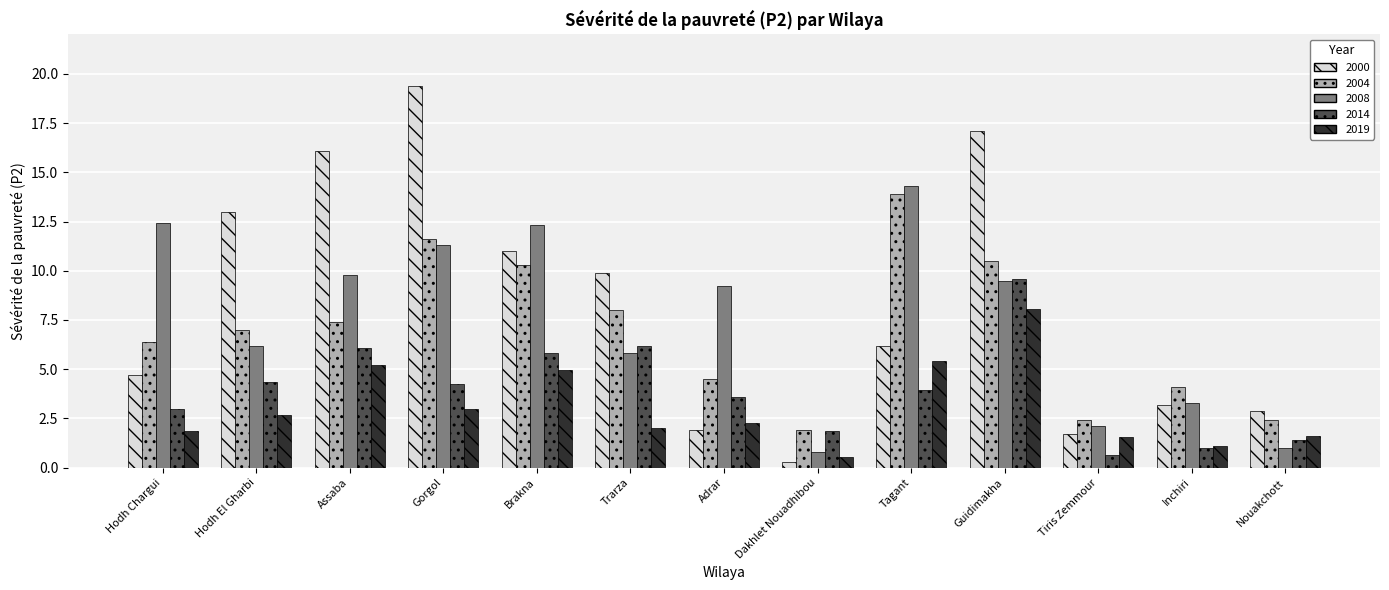

What is the difference between the second highest and second lowest values in the 2000 series?

15.4